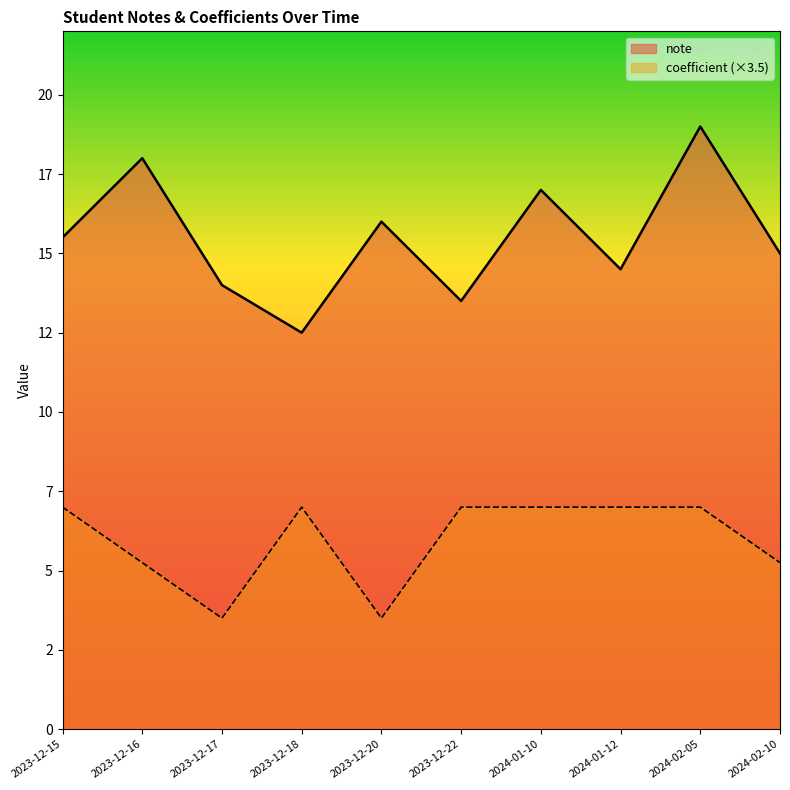

How many interior local peaks does the note series have?

4